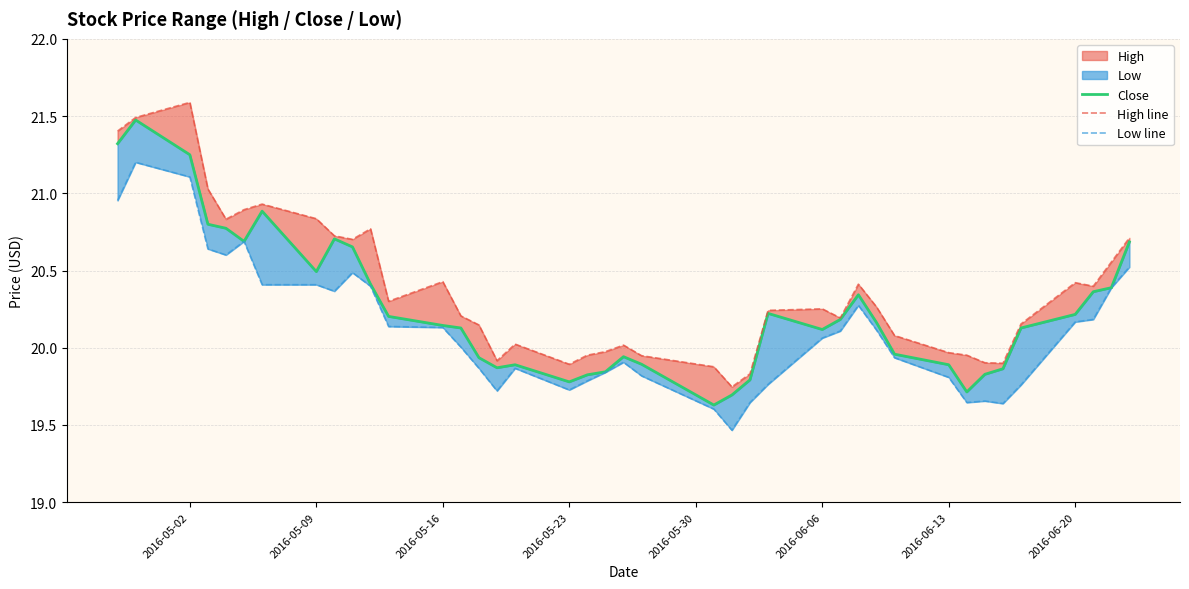

What is the difference between the maximum and minimum values in the High line series?

1.8